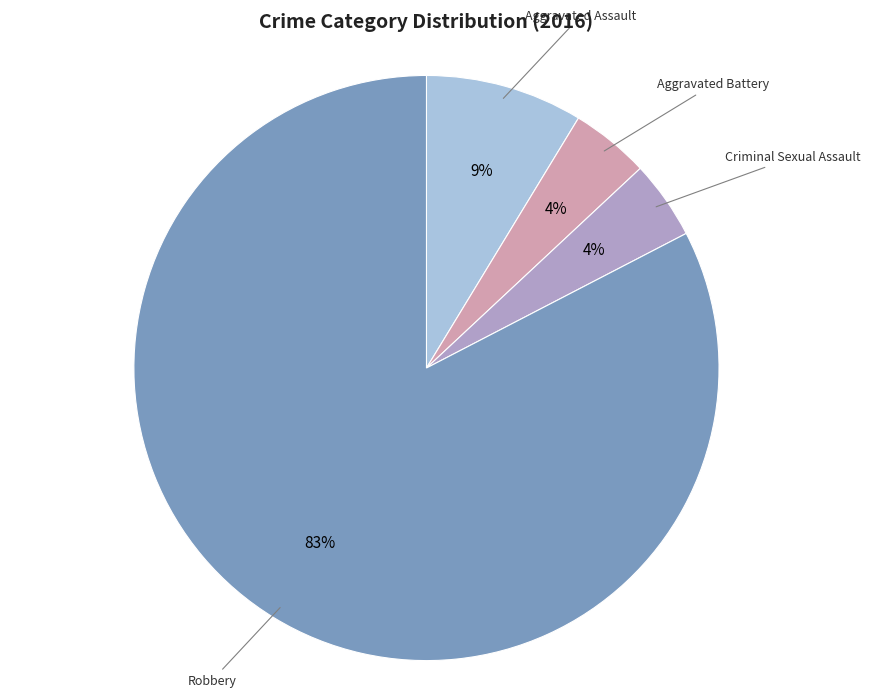

Is there a majority slice in this chart?

Yes